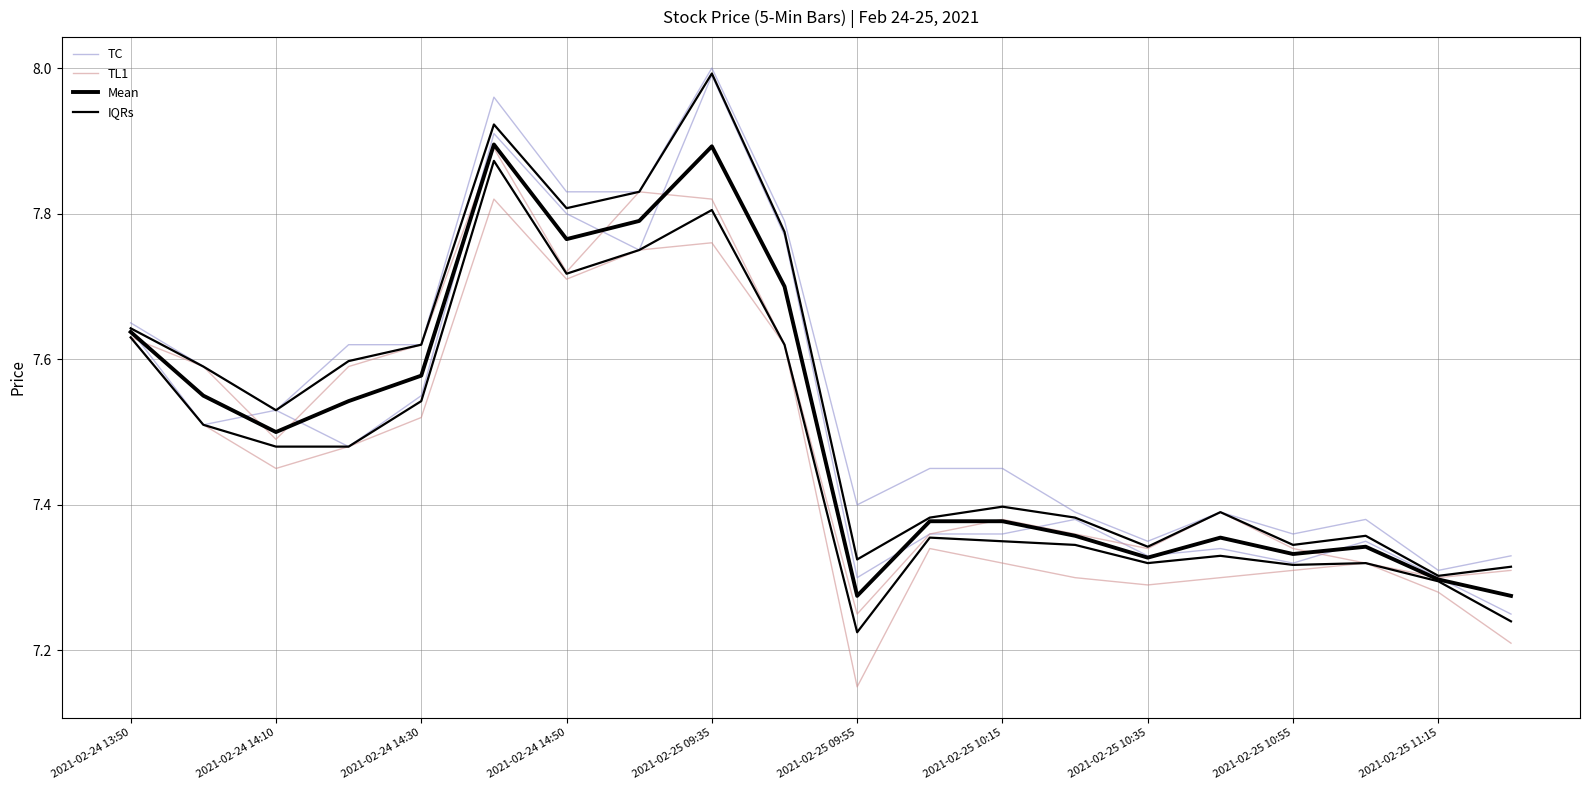

The value of Mean at 13 is 7.4. True or false?

True